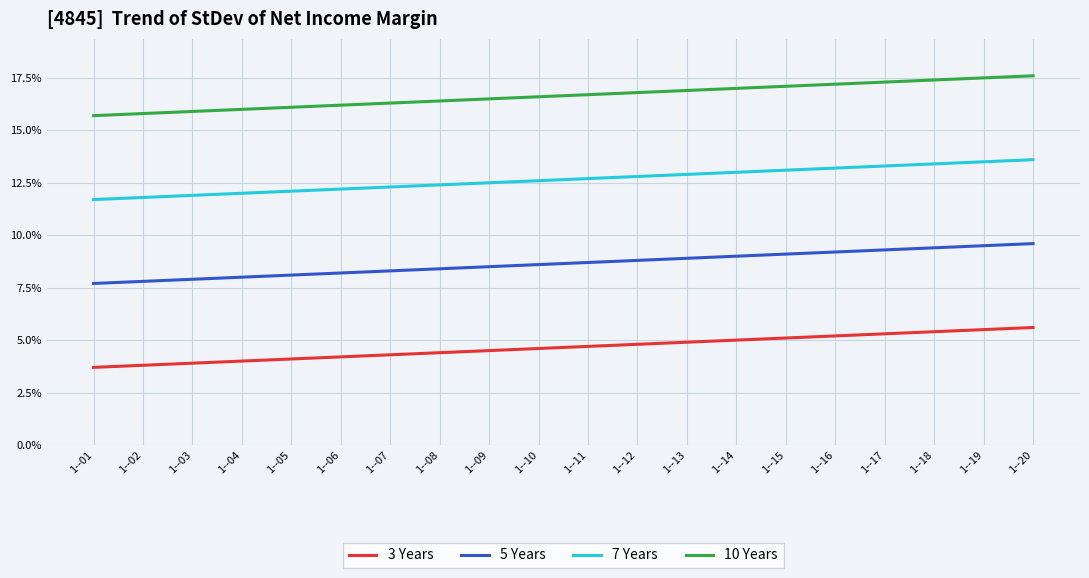

True or false: 10 Years and 7 Years cross at least once.

False